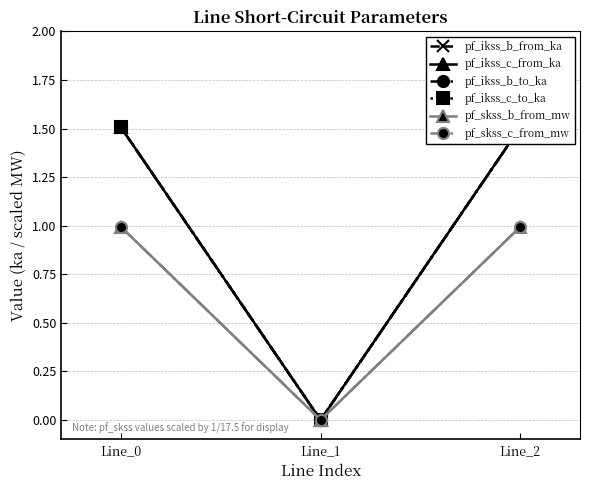

Which series has the widest spread of values?

pf_ikss_c_from_ka